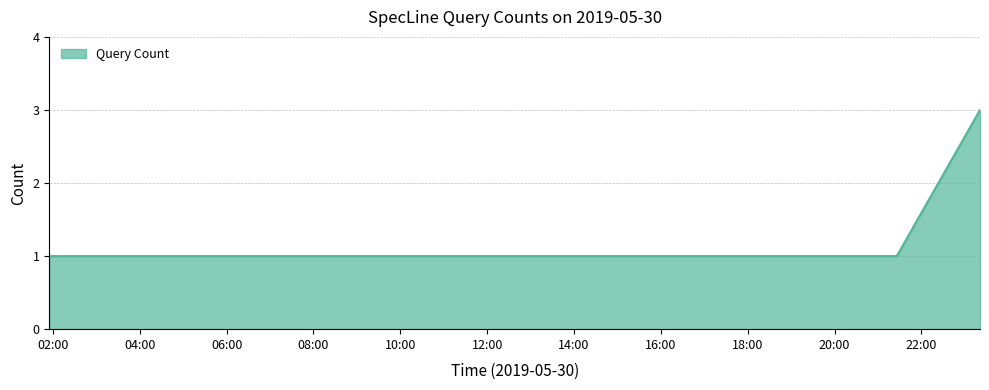

Count the values in the range 1 to 2.

10